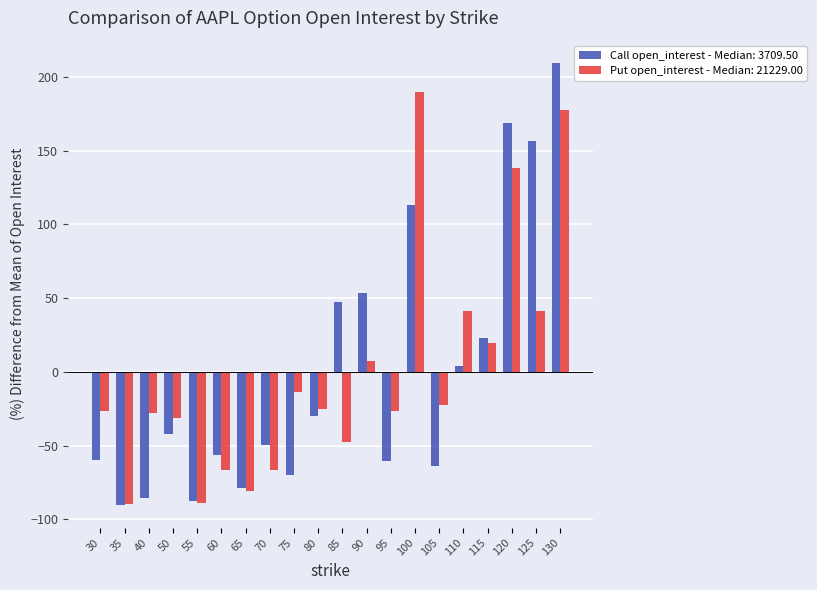

List the series in order of their peak value, highest first.

Call open_interest - Median: 3709.50, Put open_interest - Median: 21229.00